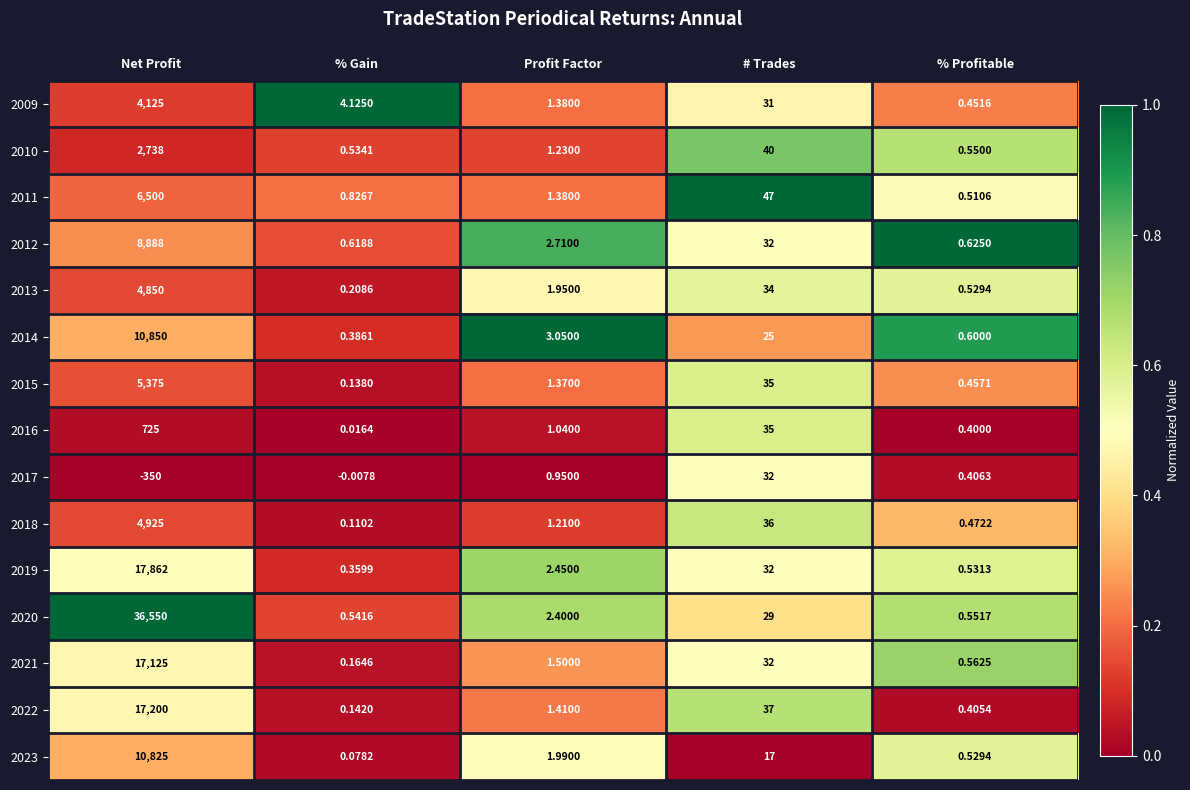

Between # Trades and % Profitable, which series saw the biggest shift?

2011